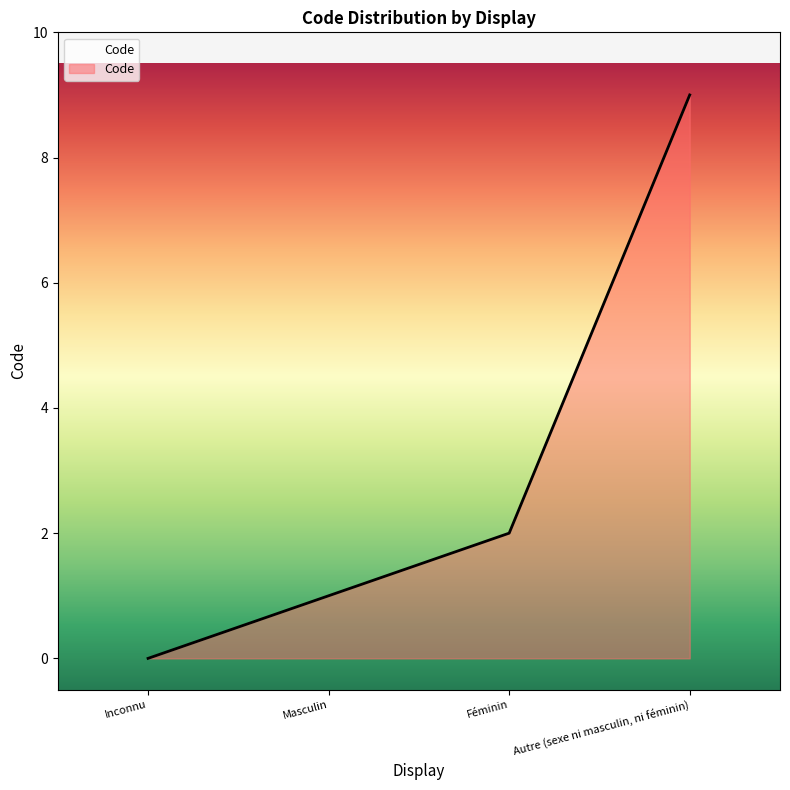

How many distinct data groups are displayed?

1